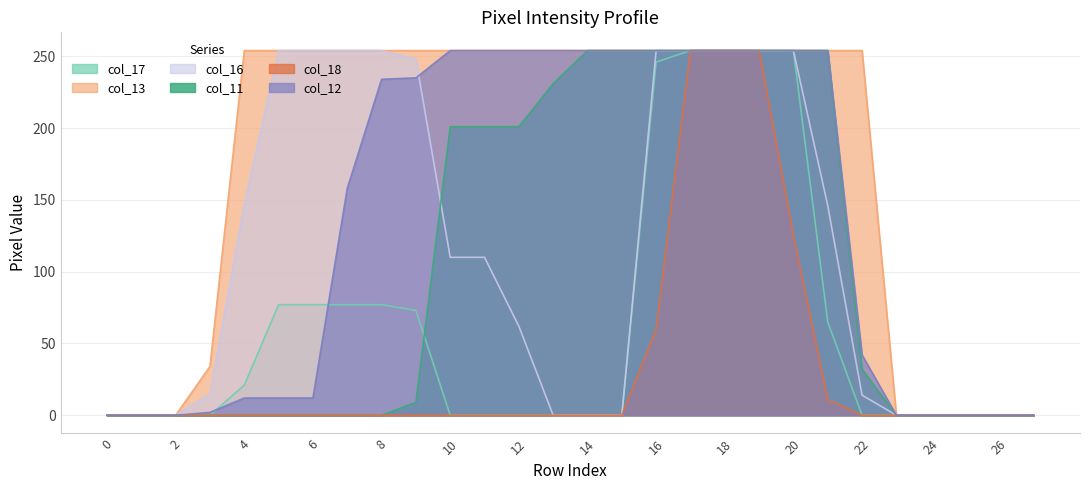

How many data points in col_18 are above 0?

6